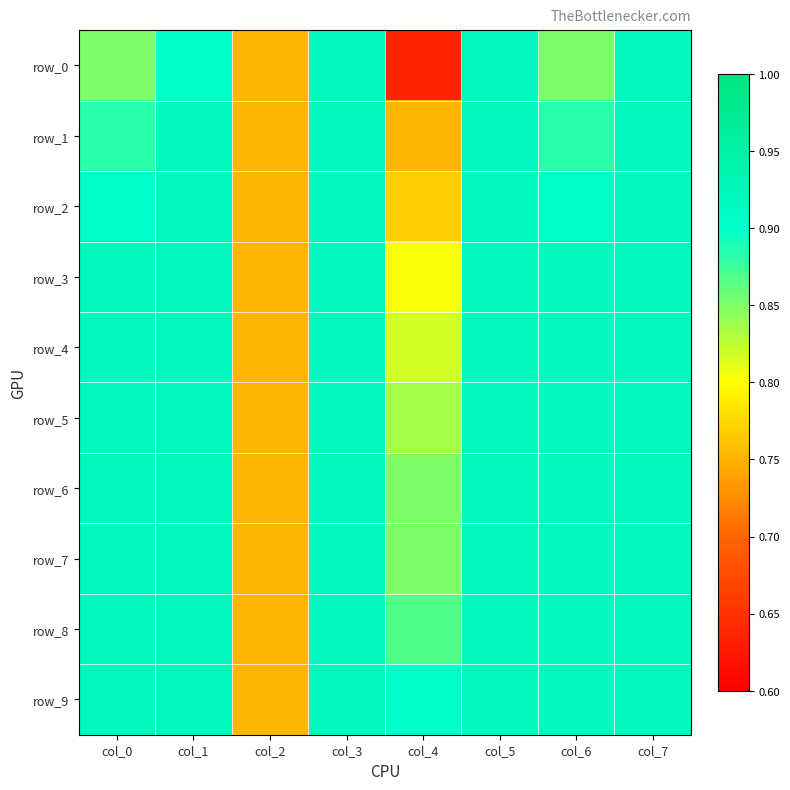

What is the difference between the second highest and second lowest values in the row_6 series?

0.1